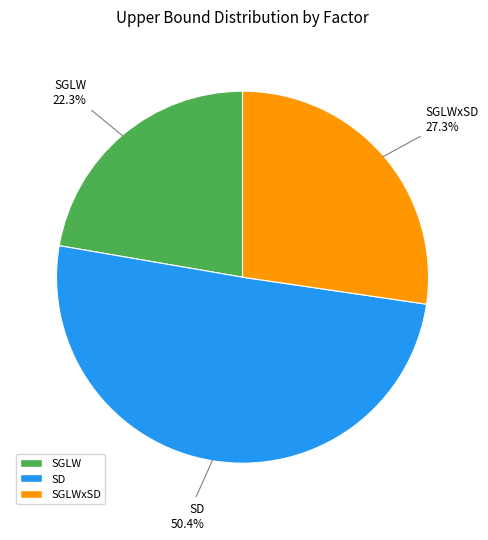

Does any single category account for the majority?

Yes